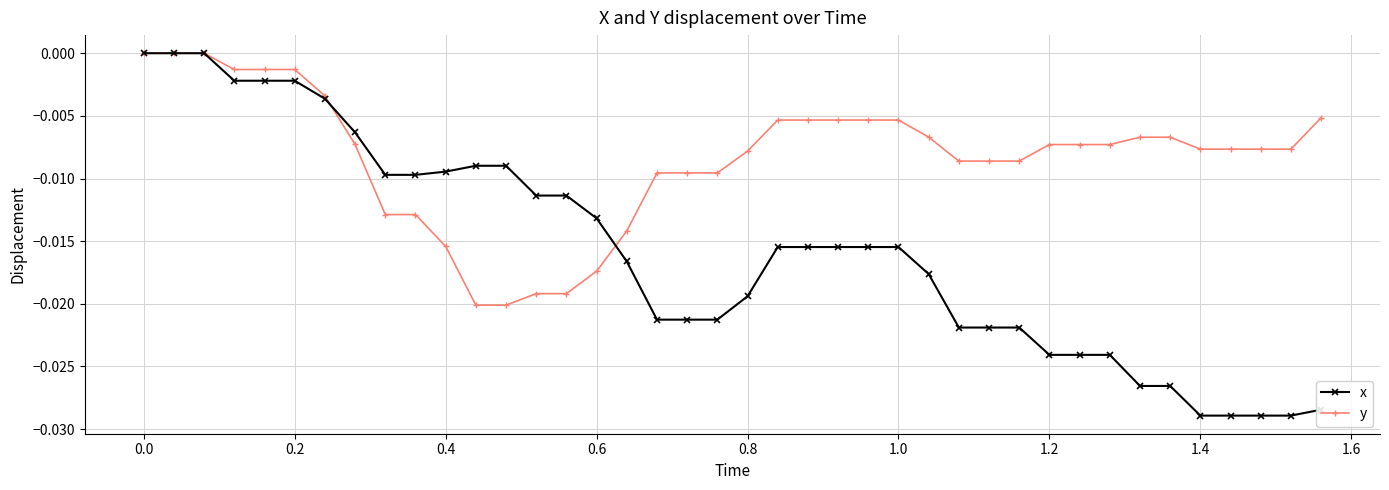

Which series has the widest spread of values?

x